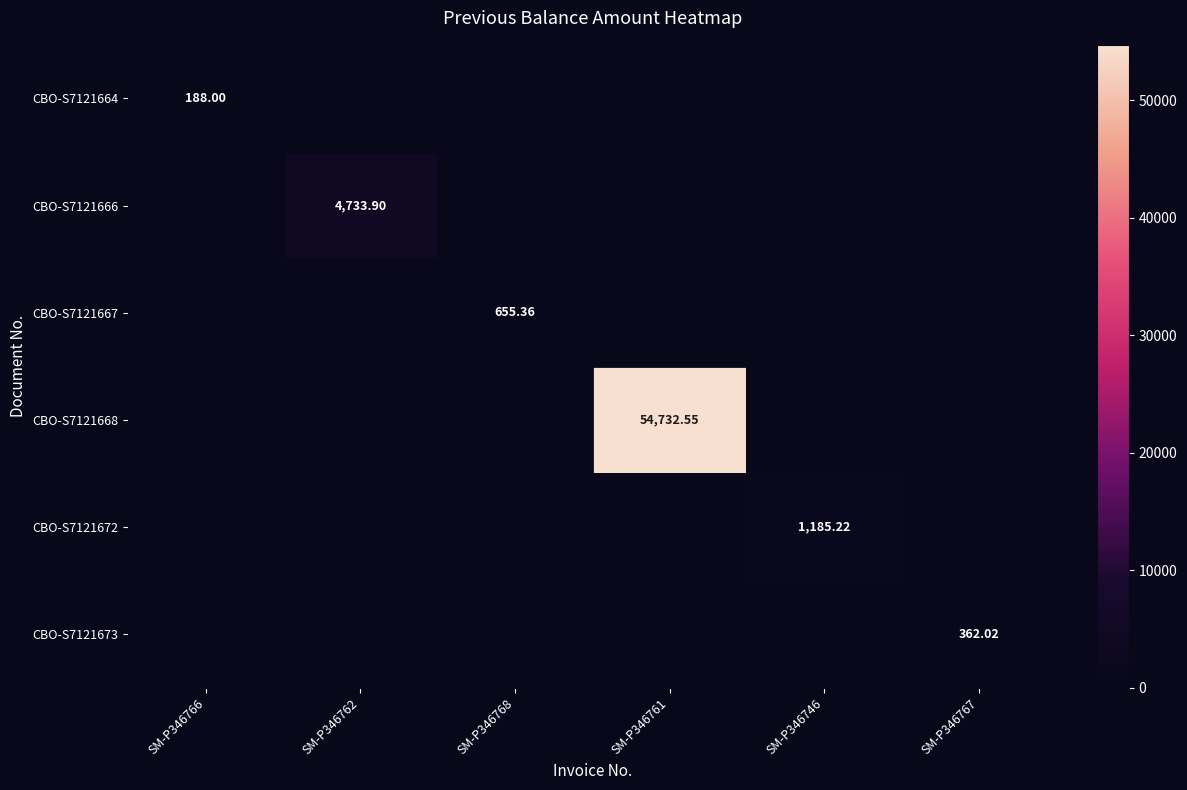

What is the maximum value shown in the chart?

54732.6